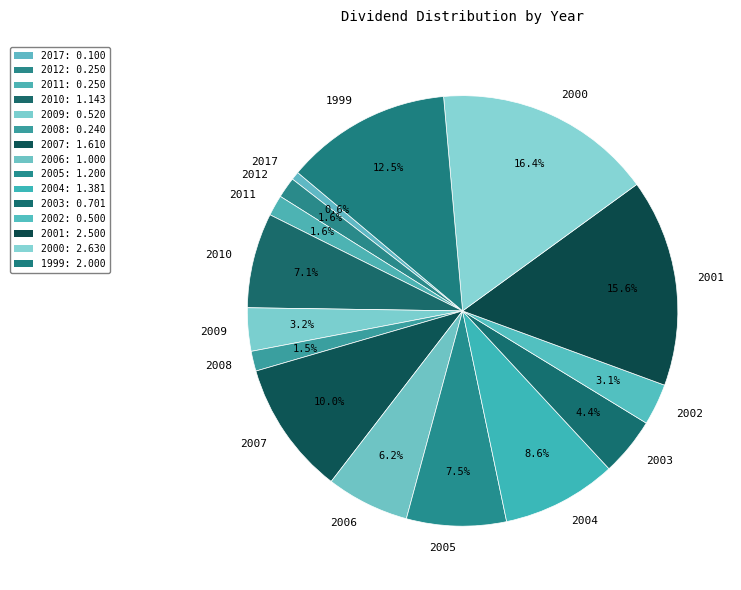

To the nearest percent, what portion does 2010 represent?

7%